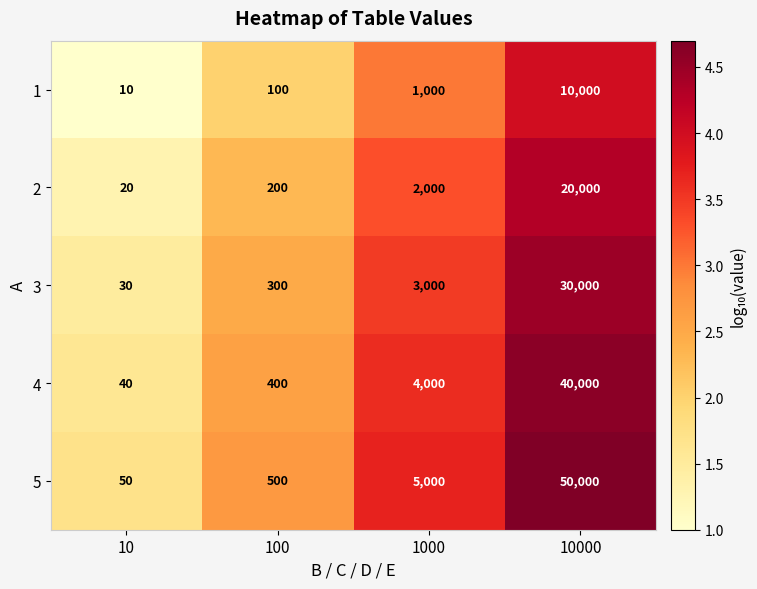

What is the minimum value for 1?

10